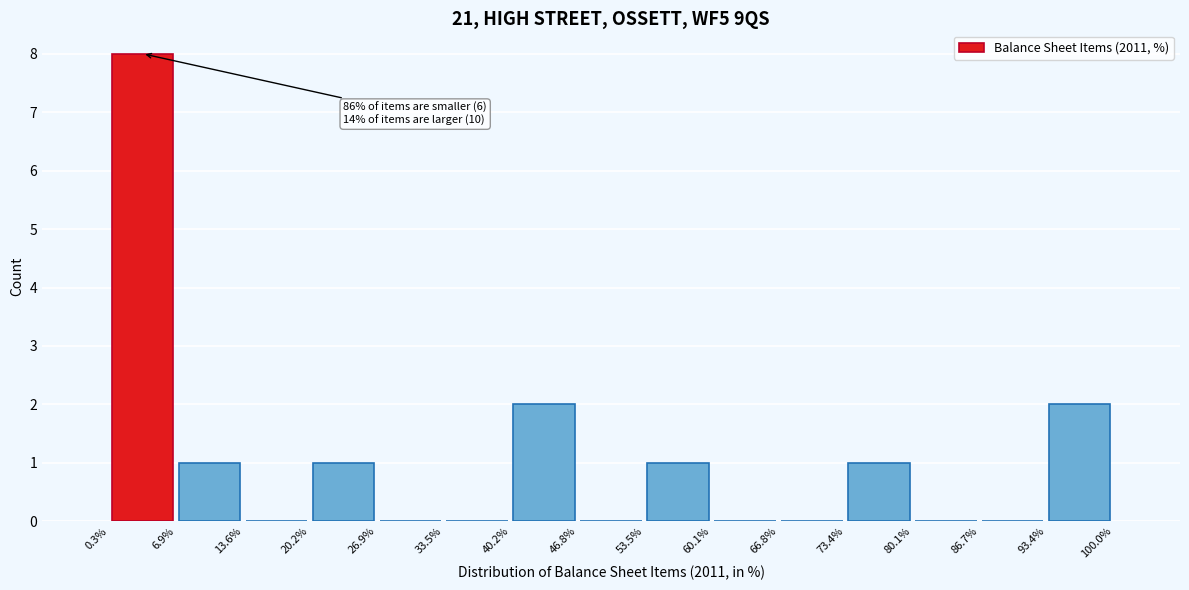

Which range on the x-axis has the tallest bar?

0.3% to 6.9%